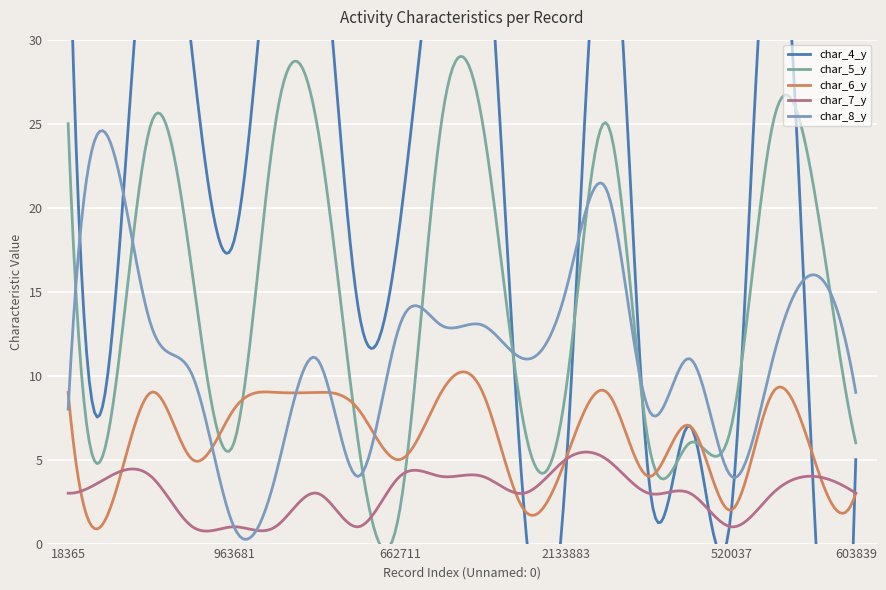

How many lines are shown in the chart?

5